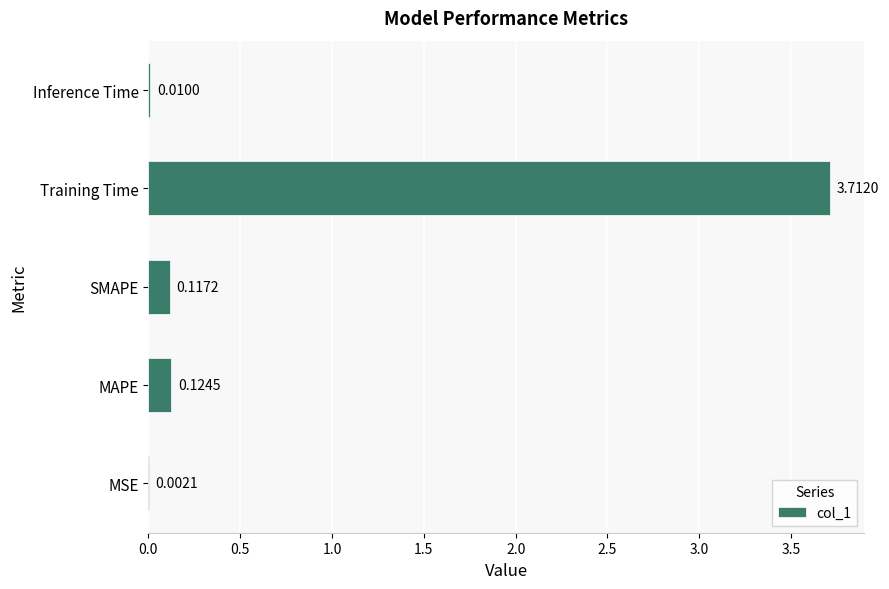

Which category has the highest value across all series?

Training Time